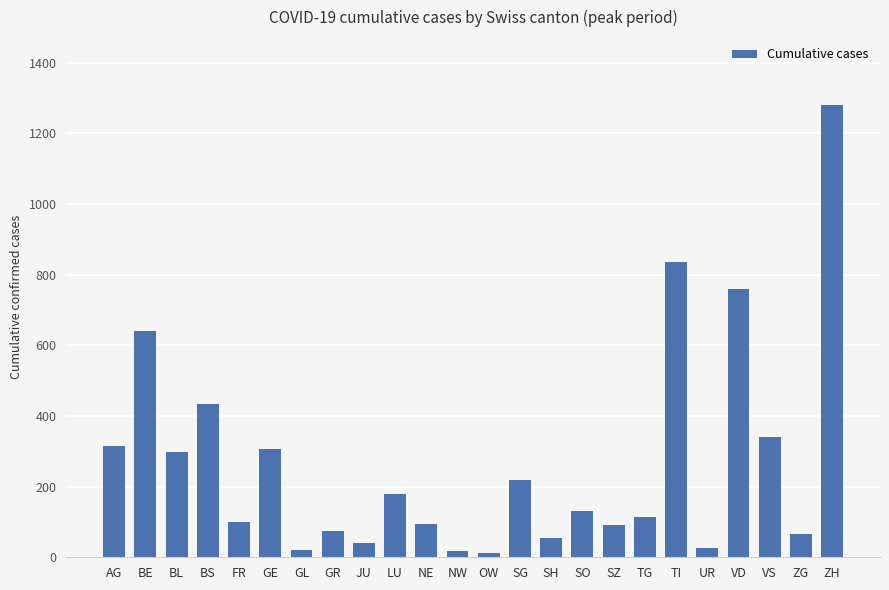

What value does the data have at BL?

298